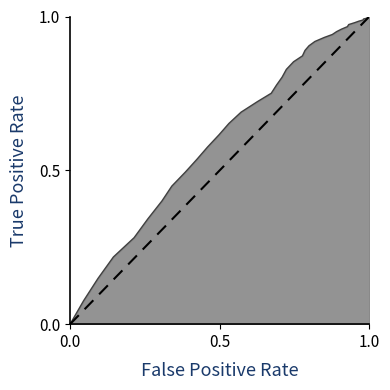

Reading left to right, list all the values displayed in this chart.

0	1